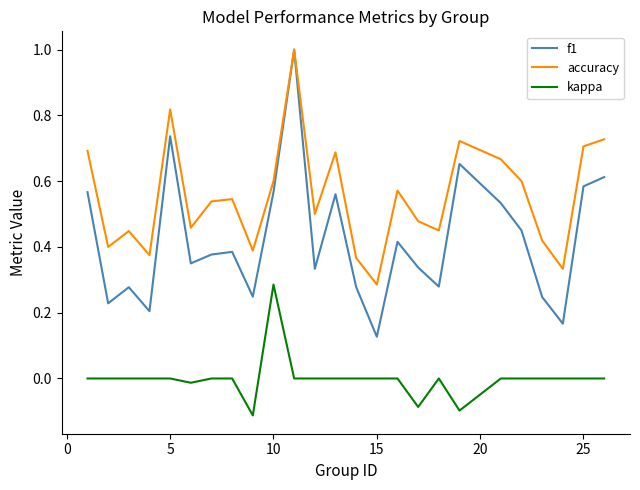

Which series has the largest range (max minus min)?

f1